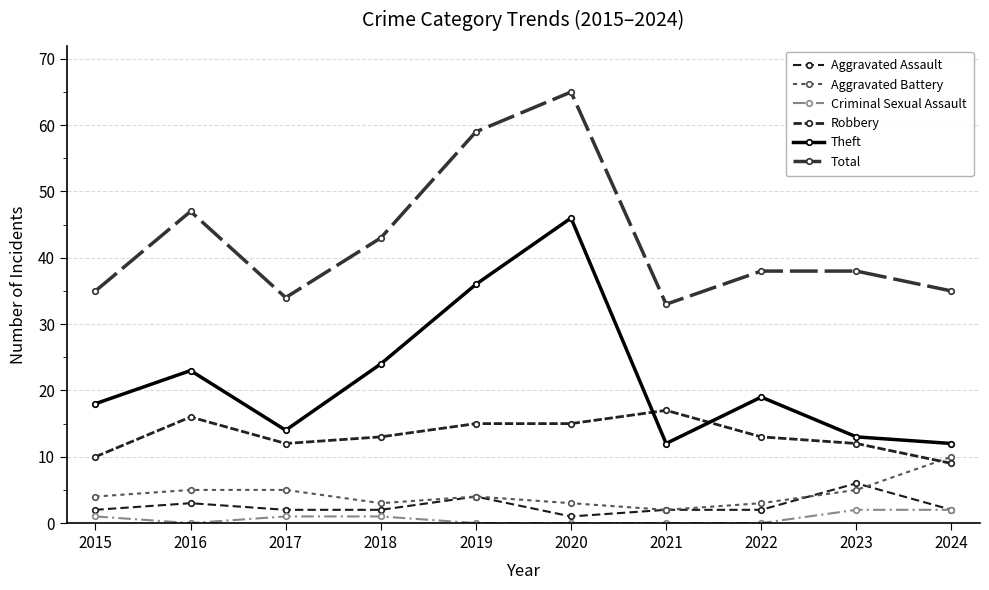

Reading right to left, transcribe all the data shown in this chart.

Aggravated Assault: 2	6	2	2	1	4	2	2	3	2
Aggravated Battery: 10	5	3	2	3	4	3	5	5	4
Criminal Sexual Assault: 2	2	0	0	0	0	1	1	0	1
Robbery: 9	12	13	17	15	15	13	12	16	10
Theft: 12	13	19	12	46	36	24	14	23	18
Total: 35	38	38	33	65	59	43	34	47	35